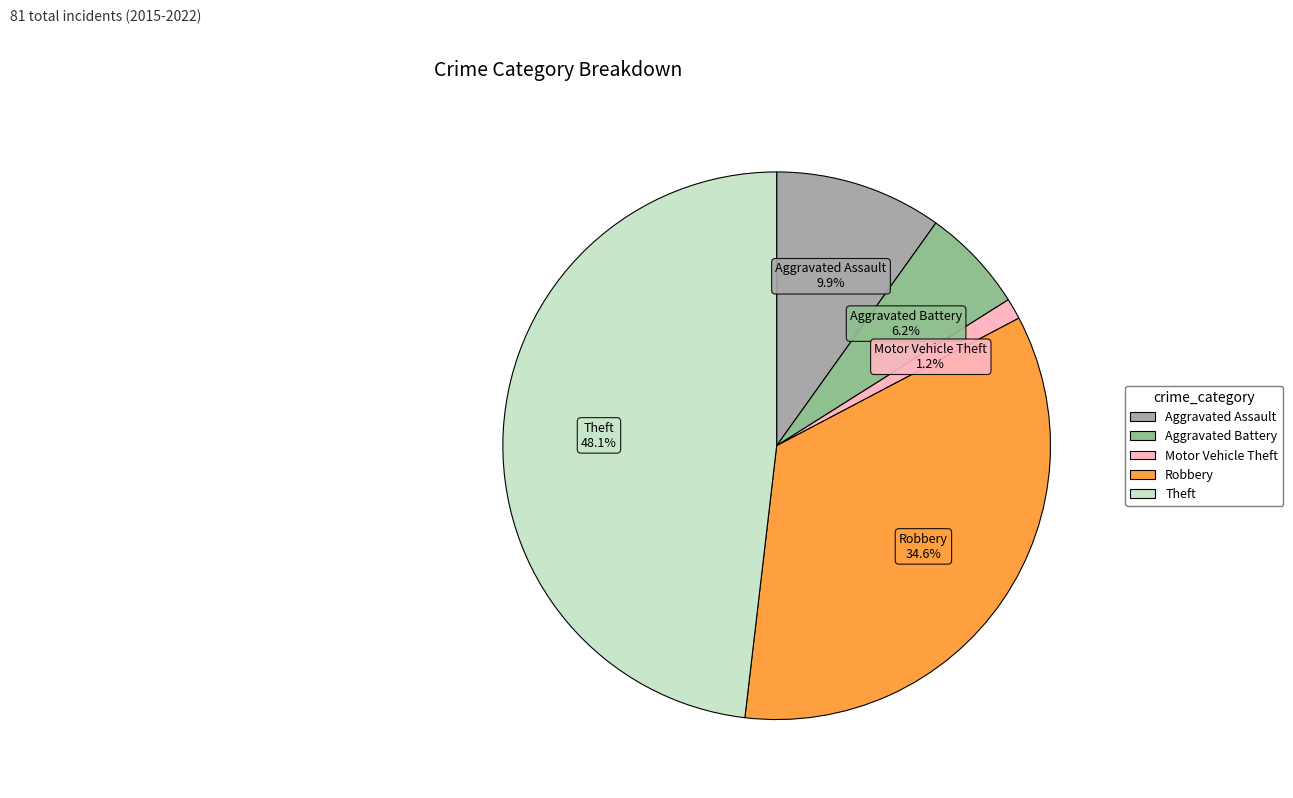

Count the number of slices in the pie.

5